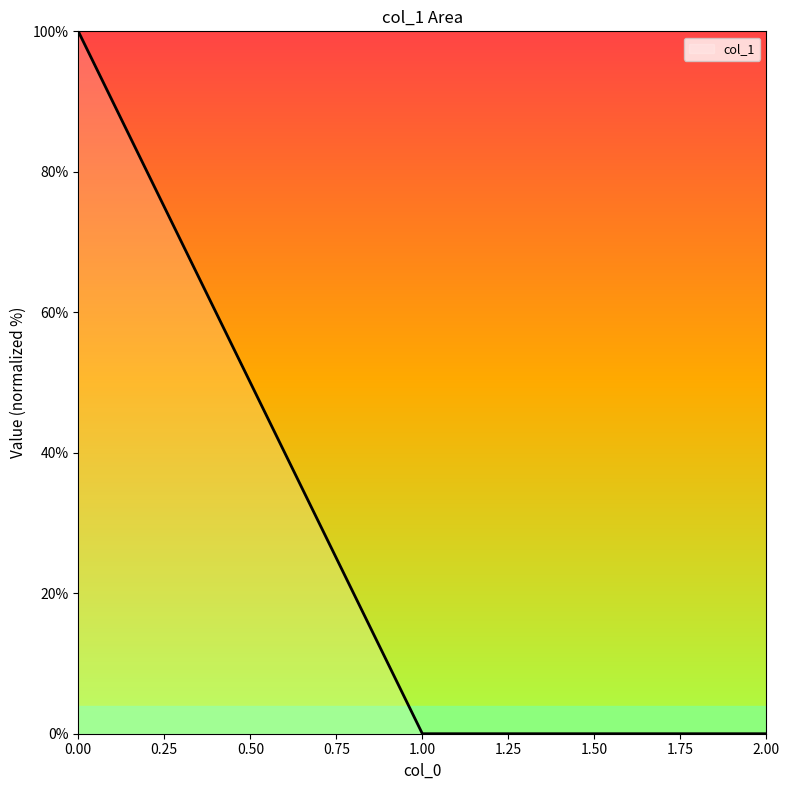

Count the number of categories in the chart.

3